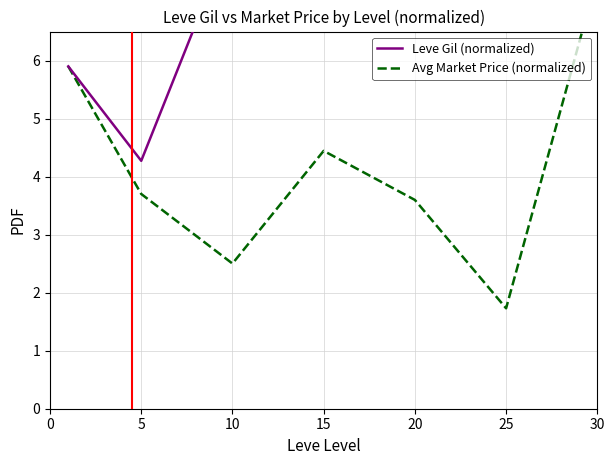

Rank the series by their average value, from lowest to highest.

Avg Market Price (normalized), Leve Gil (normalized)